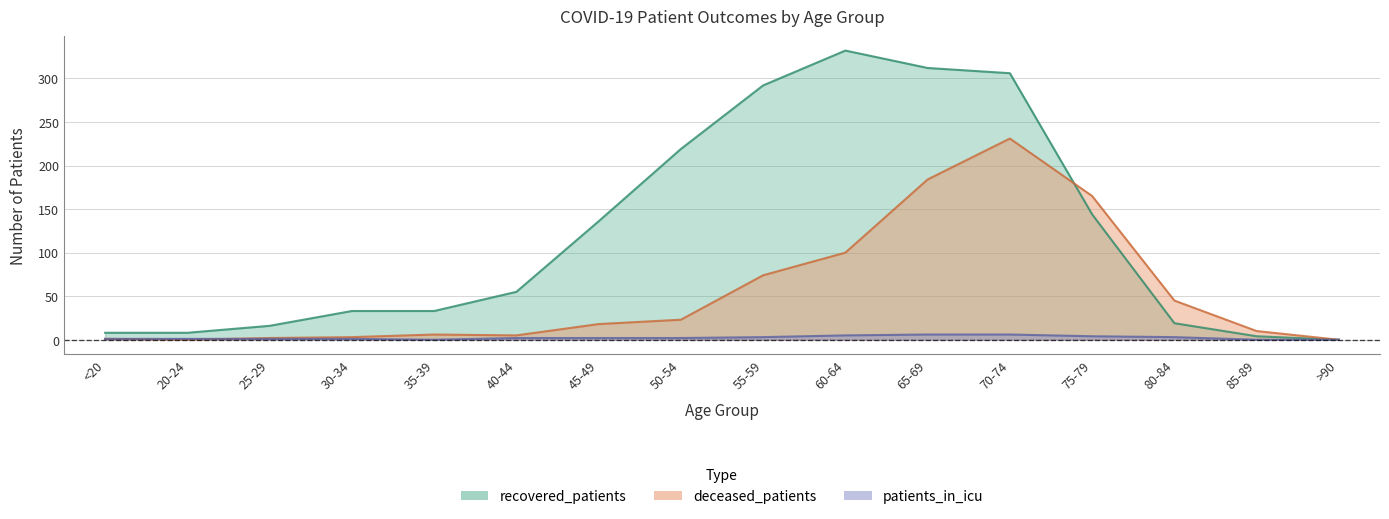

Reading left to right, extract all data points from this chart.

deceased_patients: <20=1	20-24=0	25-29=2	30-34=3	35-39=6	40-44=5	45-49=18	50-54=23	55-59=74	60-64=100	65-69=184	70-74=231	75-79=165	80-84=45	85-89=10	>90=0
recovered_patients: <20=8	20-24=8	25-29=16	30-34=33	35-39=33	40-44=55	45-49=136	50-54=219	55-59=292	60-64=332	65-69=312	70-74=306	75-79=144	80-84=19	85-89=4	>90=0
patients_in_icu: <20=1	20-24=1	25-29=1	30-34=1	35-39=0	40-44=2	45-49=2	50-54=2	55-59=3	60-64=5	65-69=6	70-74=6	75-79=4	80-84=3	85-89=0	>90=0